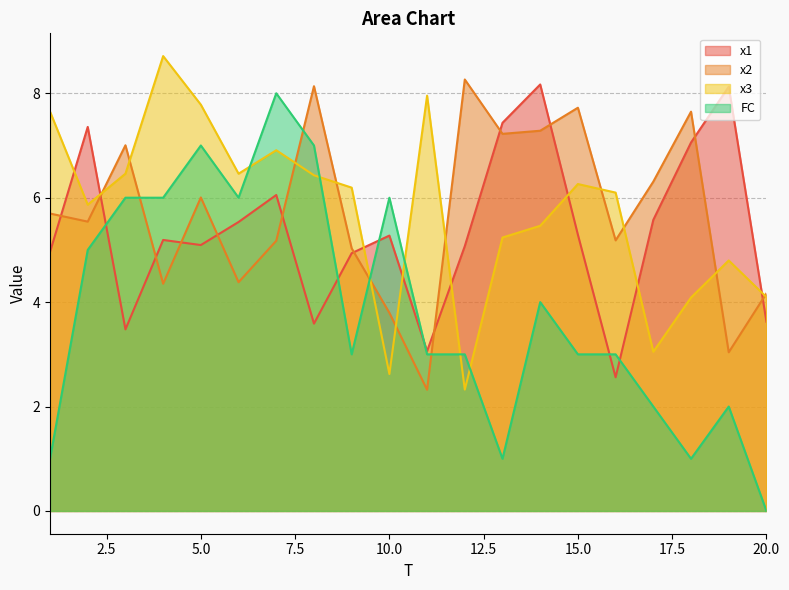

What is the difference between the maximum and second lowest values in the FC series?

7.0